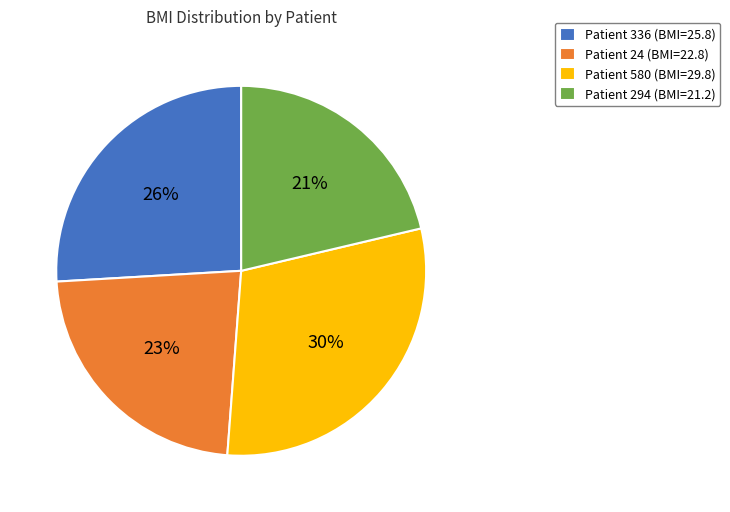

The Patient 580 (BMI=29.8) slice represents 23% of the pie. True or false?

False